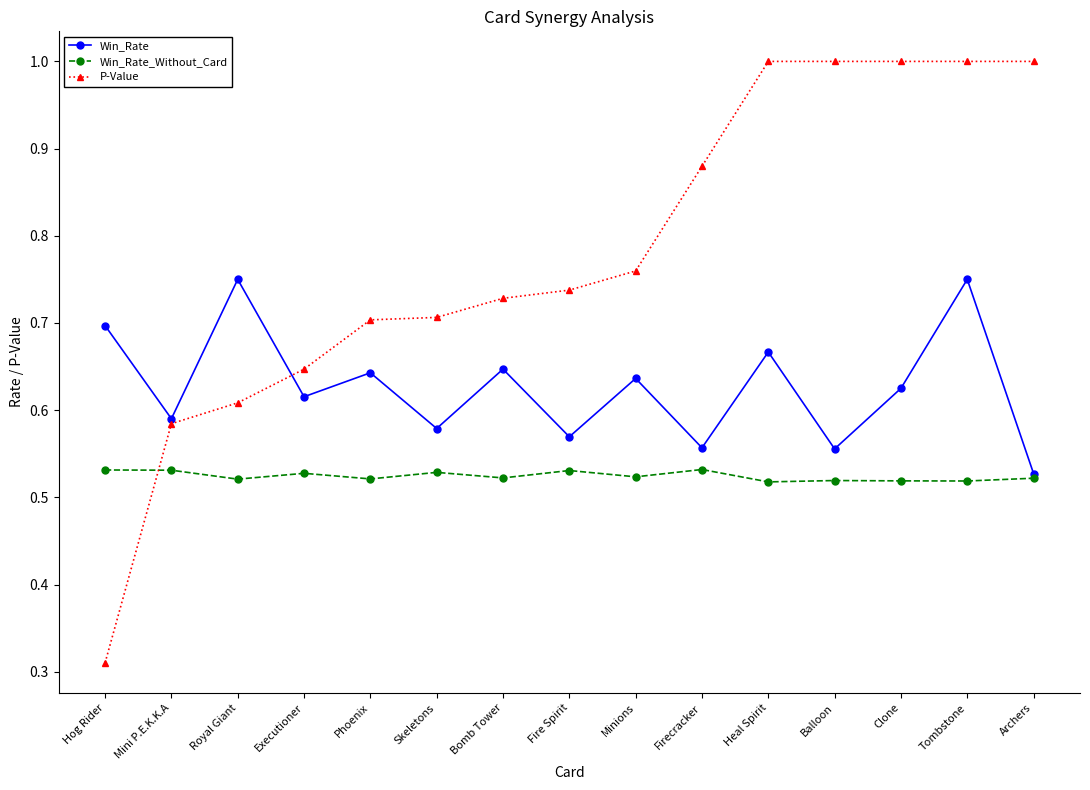

Which label corresponds to the smallest value in the chart?

Hog Rider